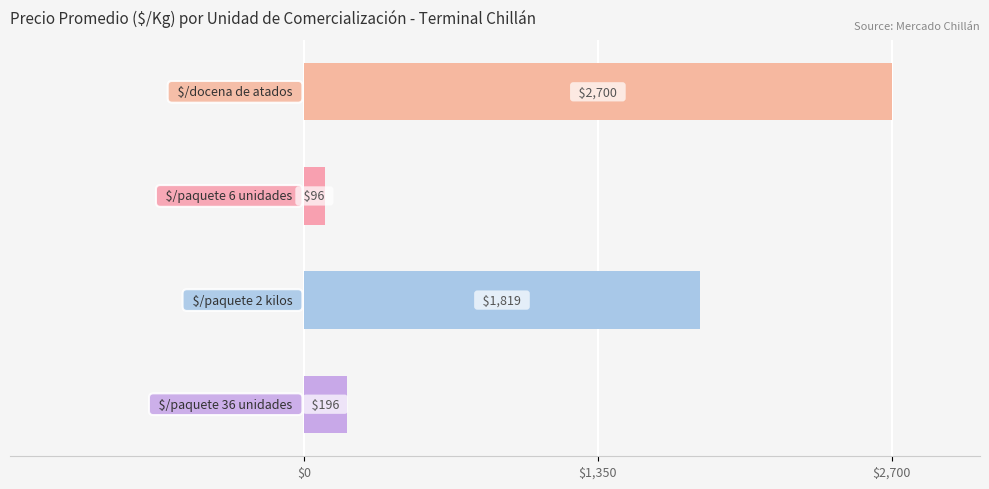

What is the value of the 4th bar from the top?

196